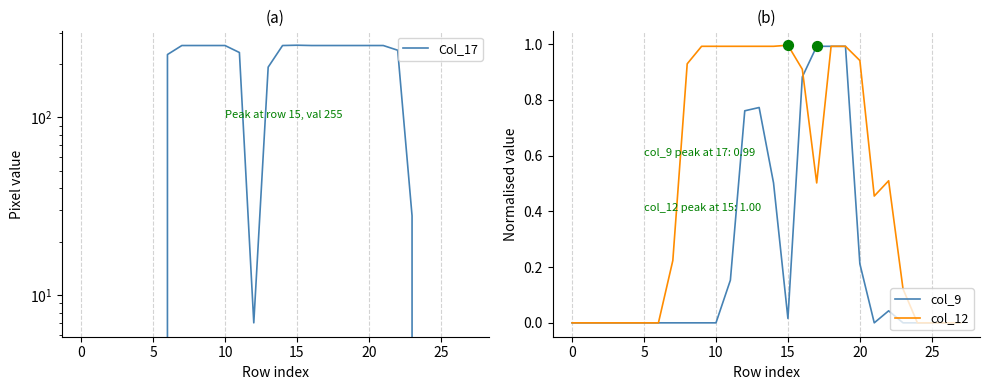

Which series has the largest Y range (max minus min)?

Col_17